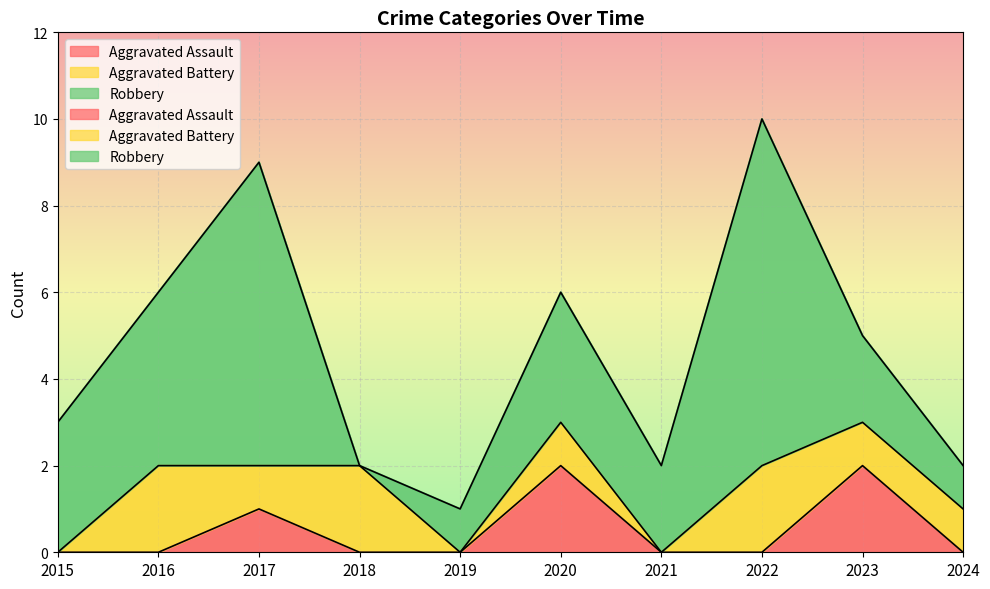

What is the sum of all Robbery values?

31